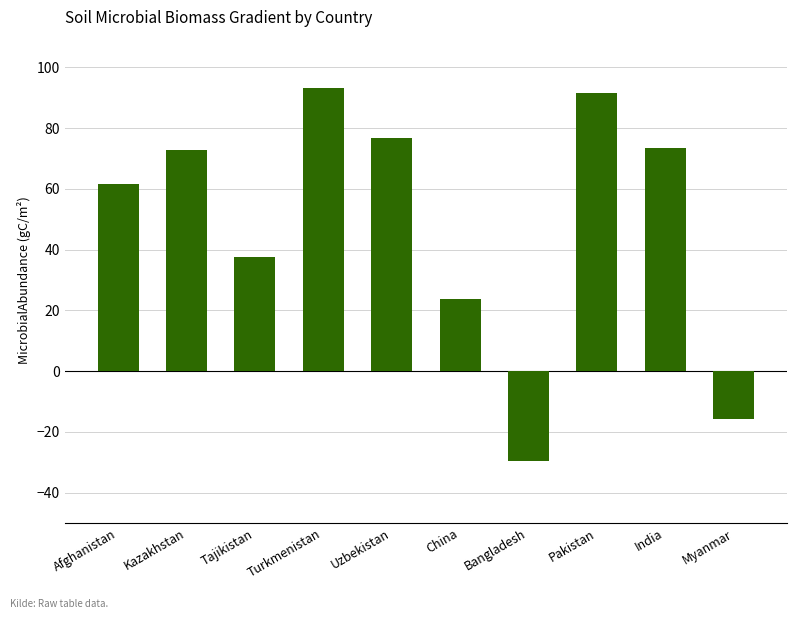

What is the difference between the values at India and Uzbekistan?

3.3